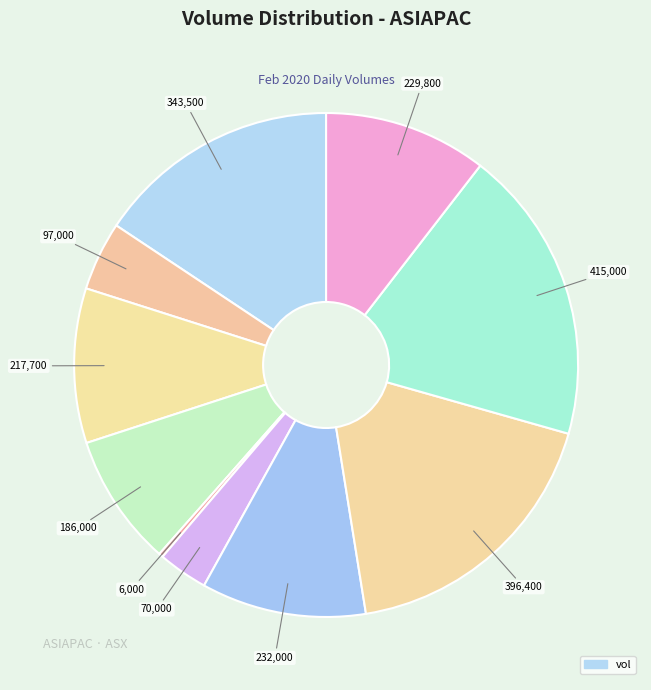

How many slices are in this pie chart?

10